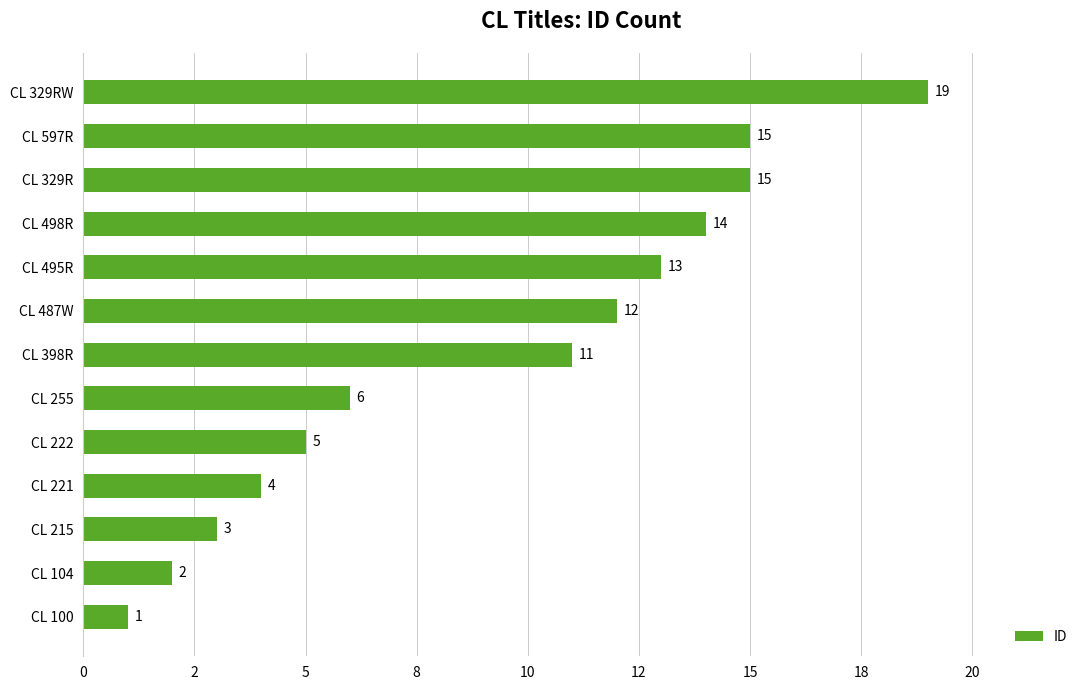

What is the difference between the maximum and minimum values?

18